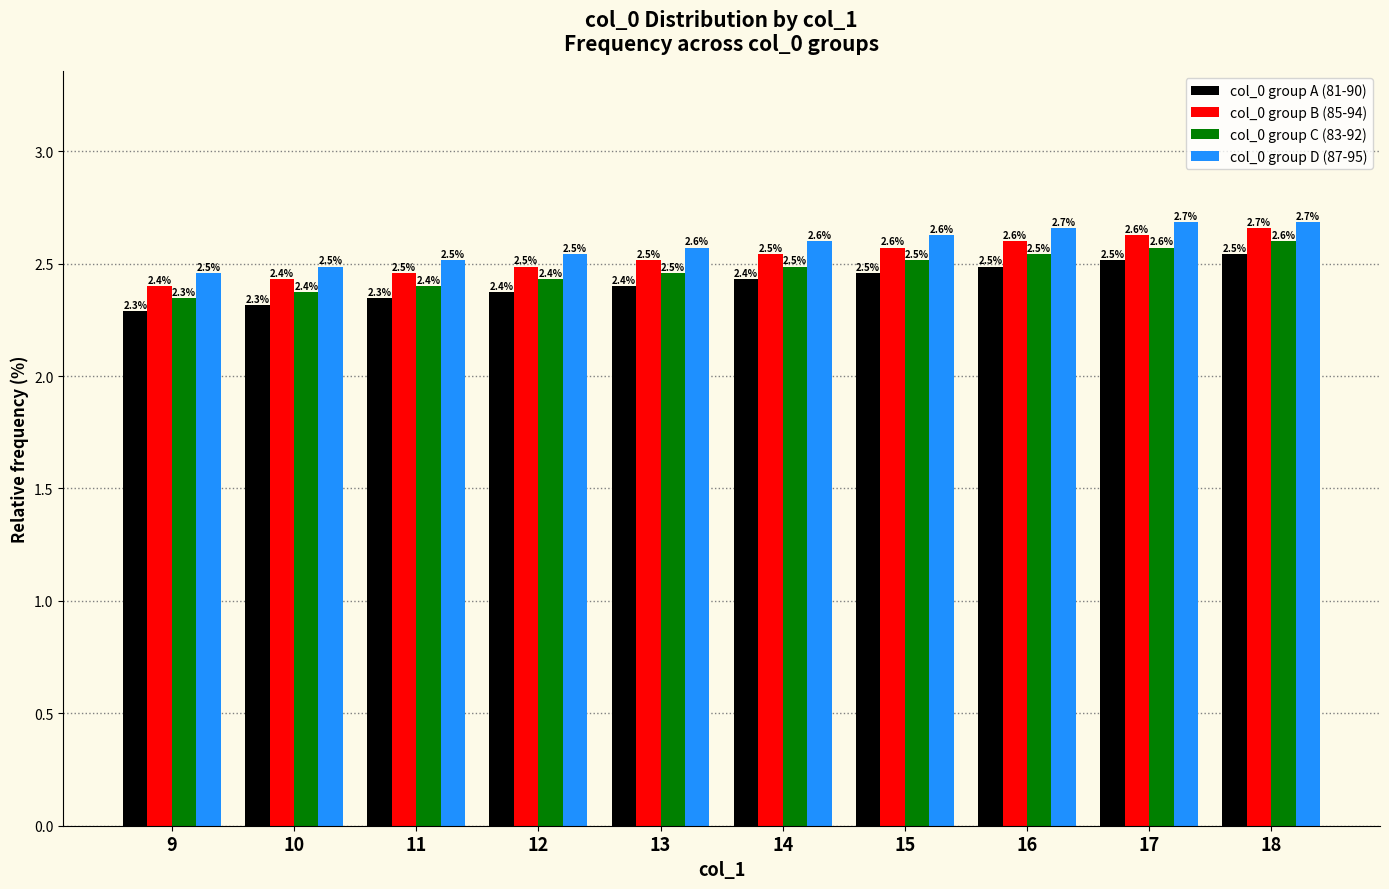

How many categories are shown in the chart?

10